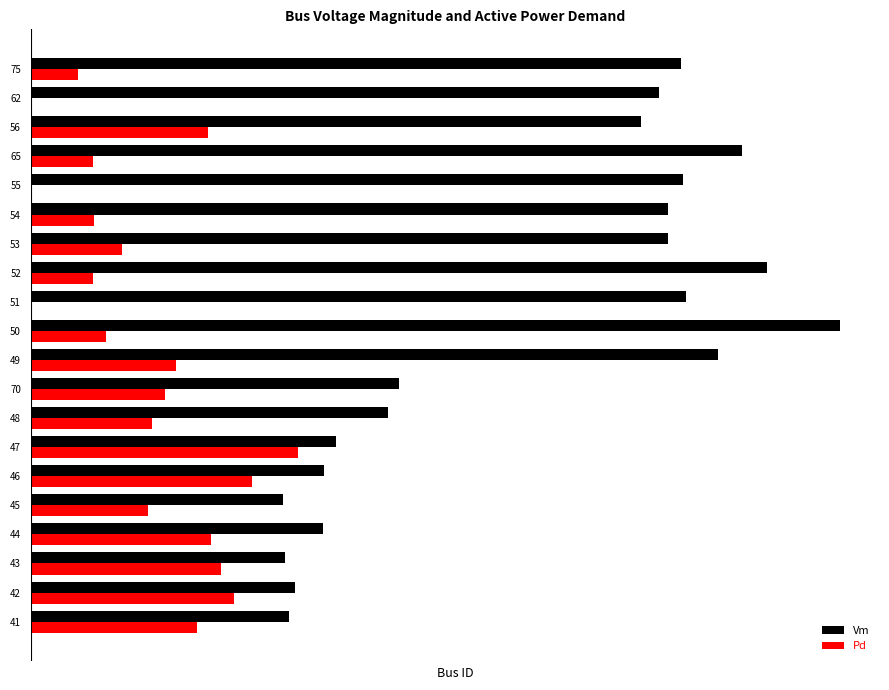

What are all the series names shown in the legend?

Vm, Pd